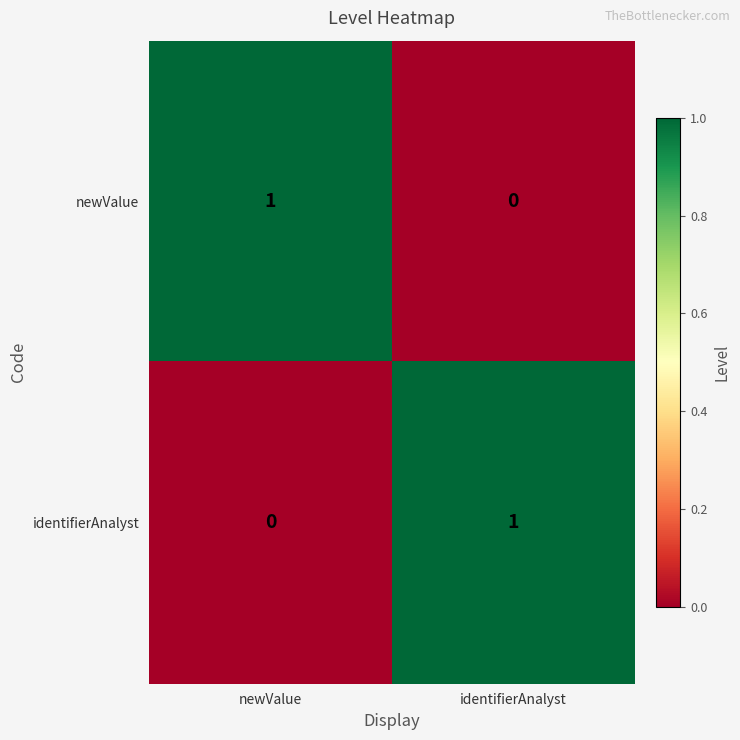

The value of identifierAnalyst at newValue is 0. True or false?

True